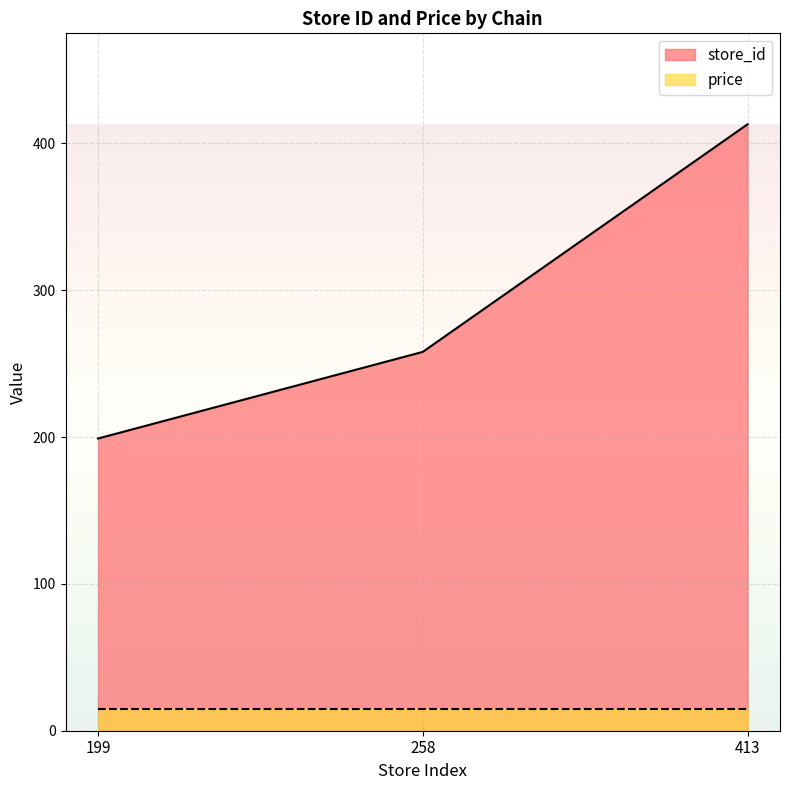

What is the approximate value at 258?

258